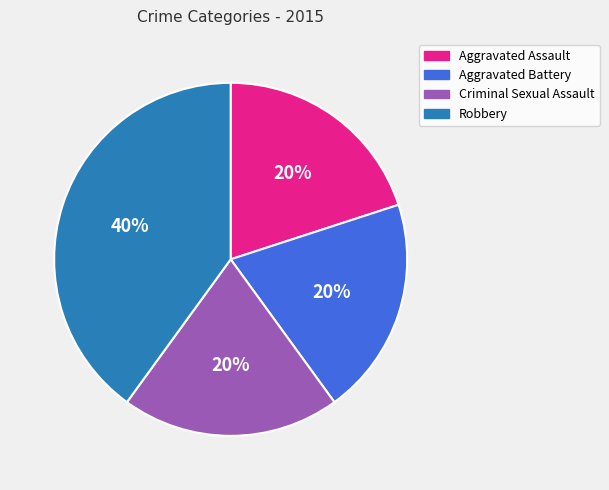

Is the sum of Aggravated Battery and Robbery greater than half?

Yes